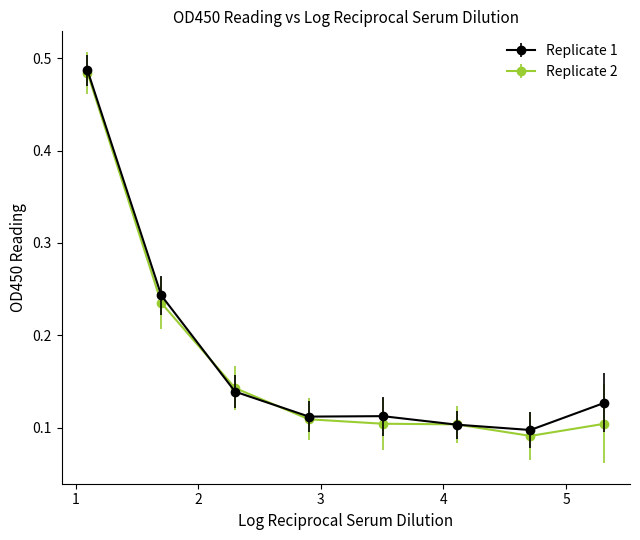

Which series has the largest total across all categories?

Replicate 1